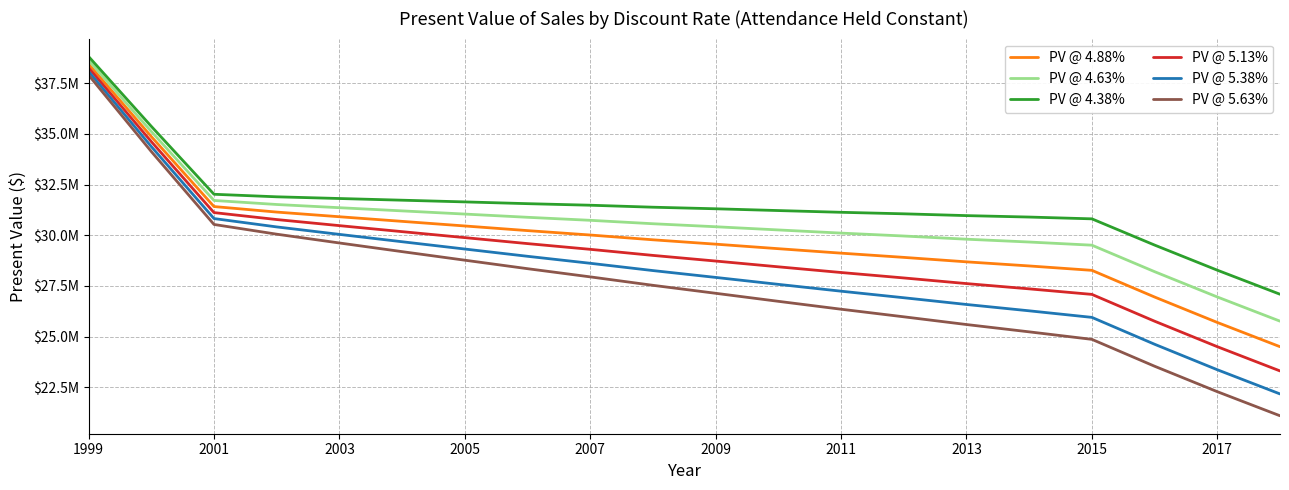

What is the smallest value displayed?

21098086.2